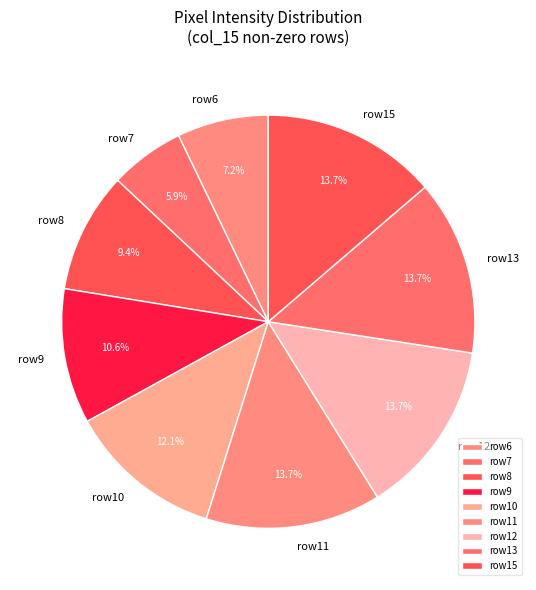

Does row9 represent more than half of the total?

No